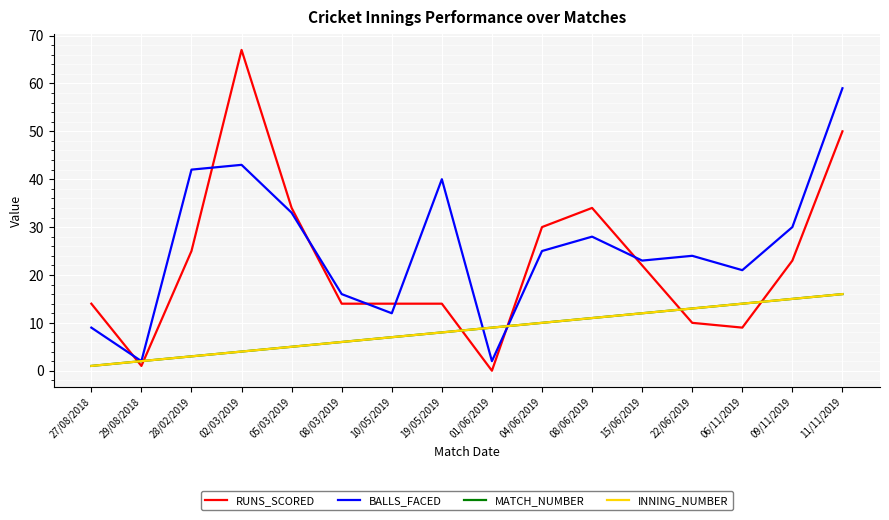

What is the lowest value of the INNING_NUMBER series?

1